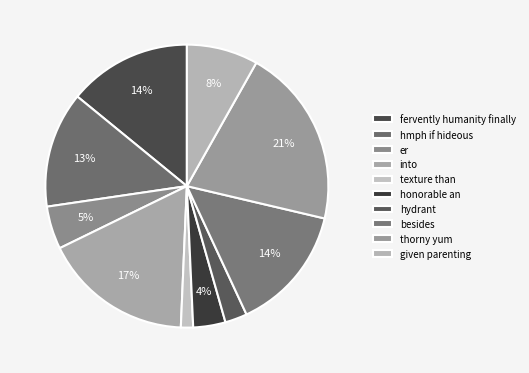

What percentage do given parenting and hydrant together represent?

10.7%